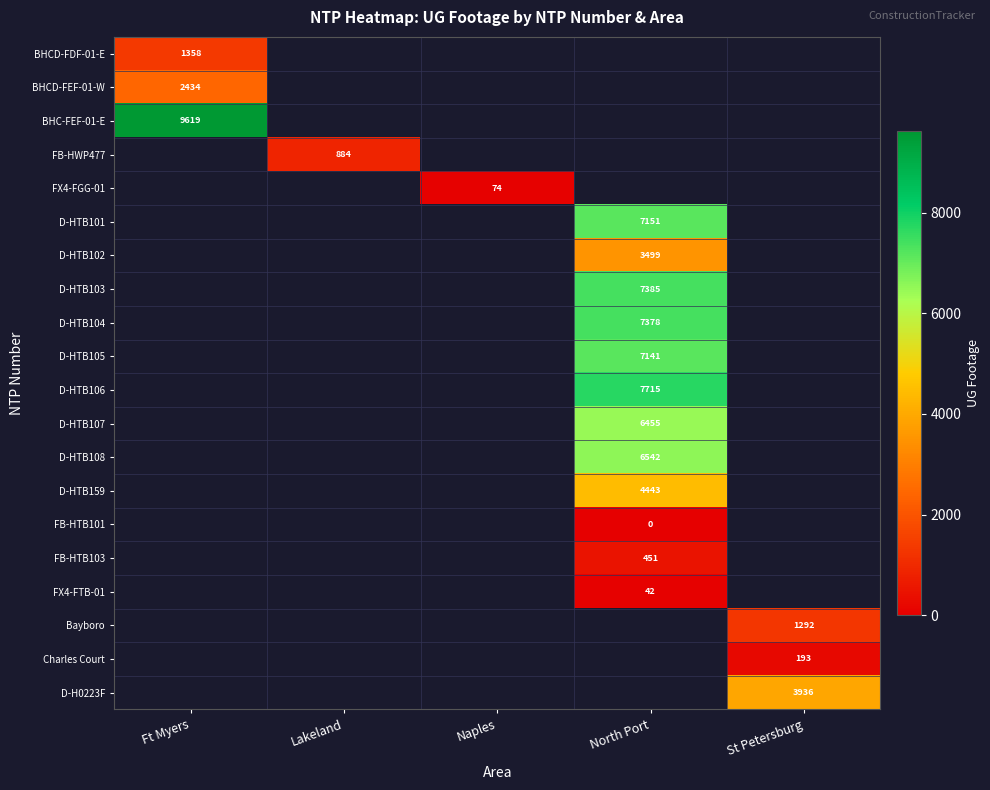

What is the maximum value shown in the chart?

9619.0